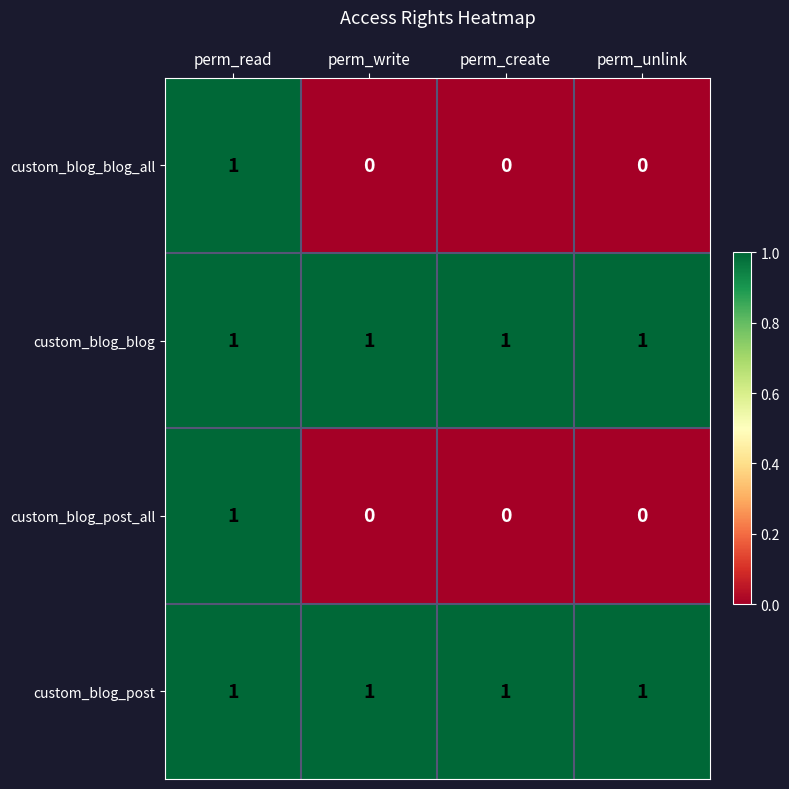

The custom_blog_blog series shows 2 at perm_read. True or false?

False